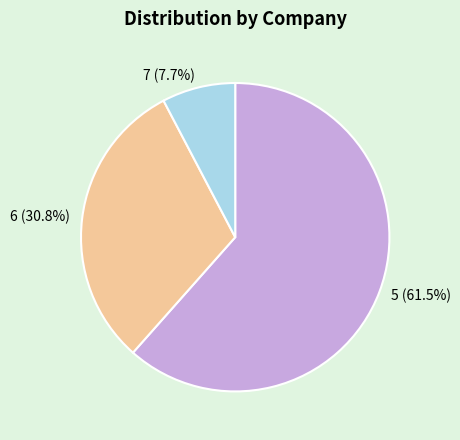

Which category has the smallest portion of the pie?

7